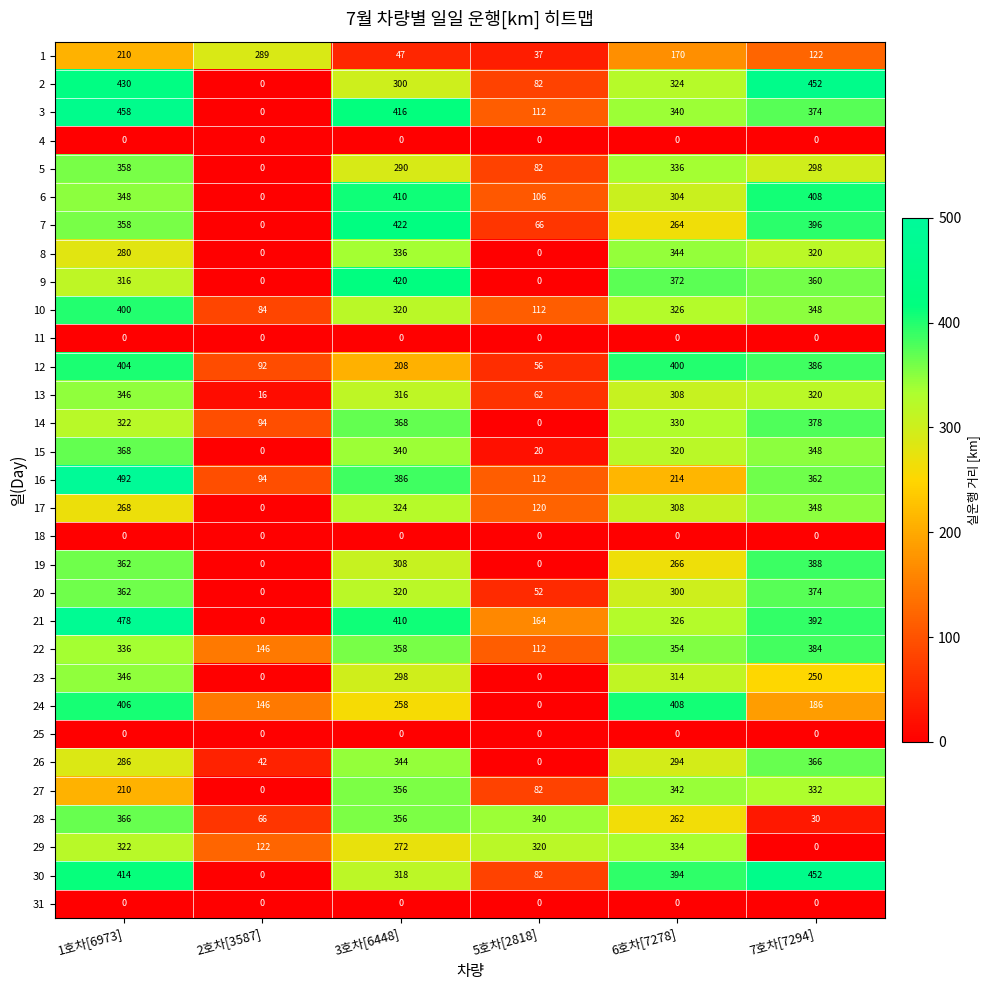

At how many categories does at least one series exceed 122?

6